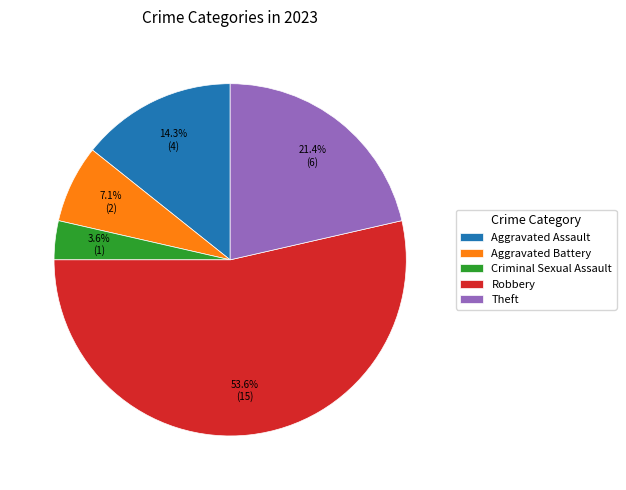

What percentage is NOT represented by Aggravated Assault?

85.7%